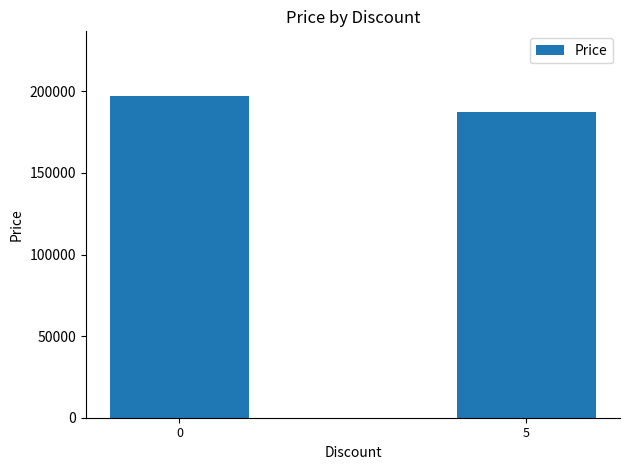

Which category has the lowest value across all series?

5